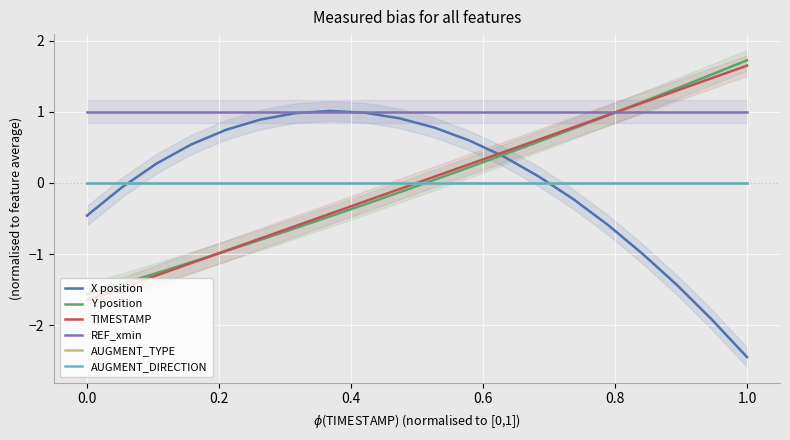

Rank the series by their maximum value, from highest to lowest.

Y position, TIMESTAMP, X position, REF_xmin, AUGMENT_TYPE, AUGMENT_DIRECTION